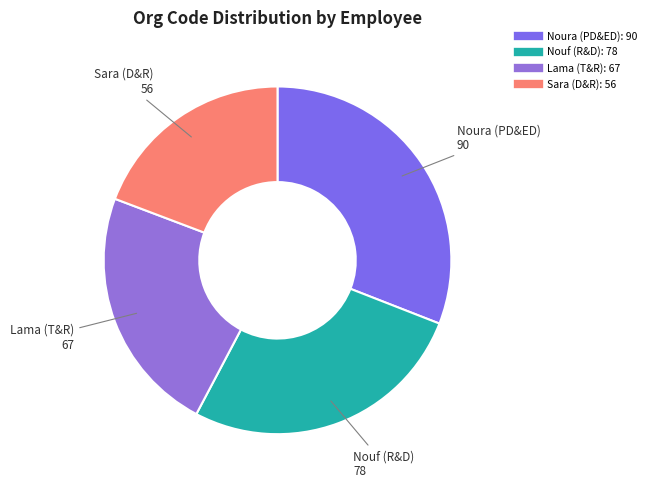

True or false: Noura (PD&ED) accounts for 25% of the total.

False